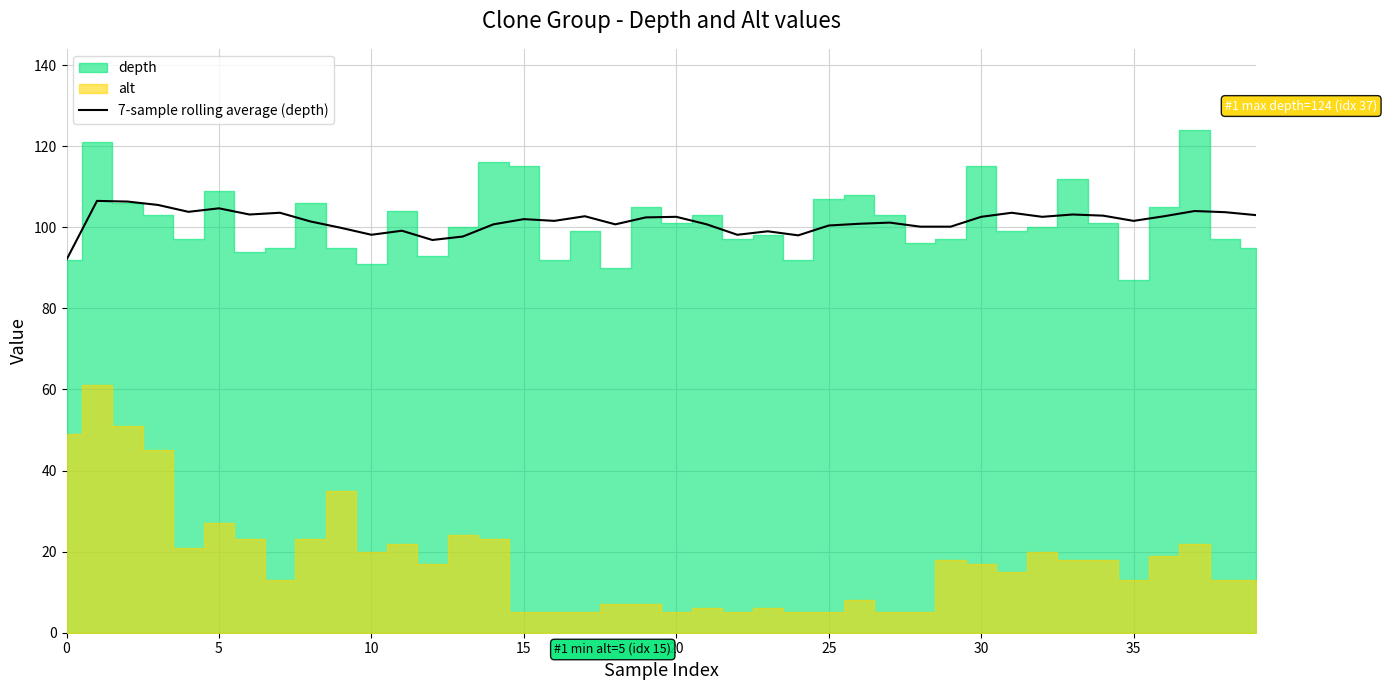

What is the highest value of the 7-sample rolling average (depth) series?

106.5